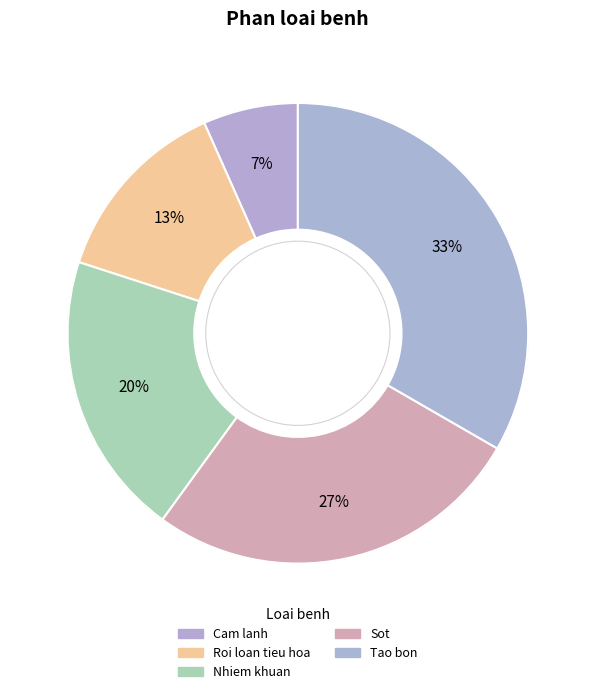

The Tao bon slice represents 39% of the pie. True or false?

False